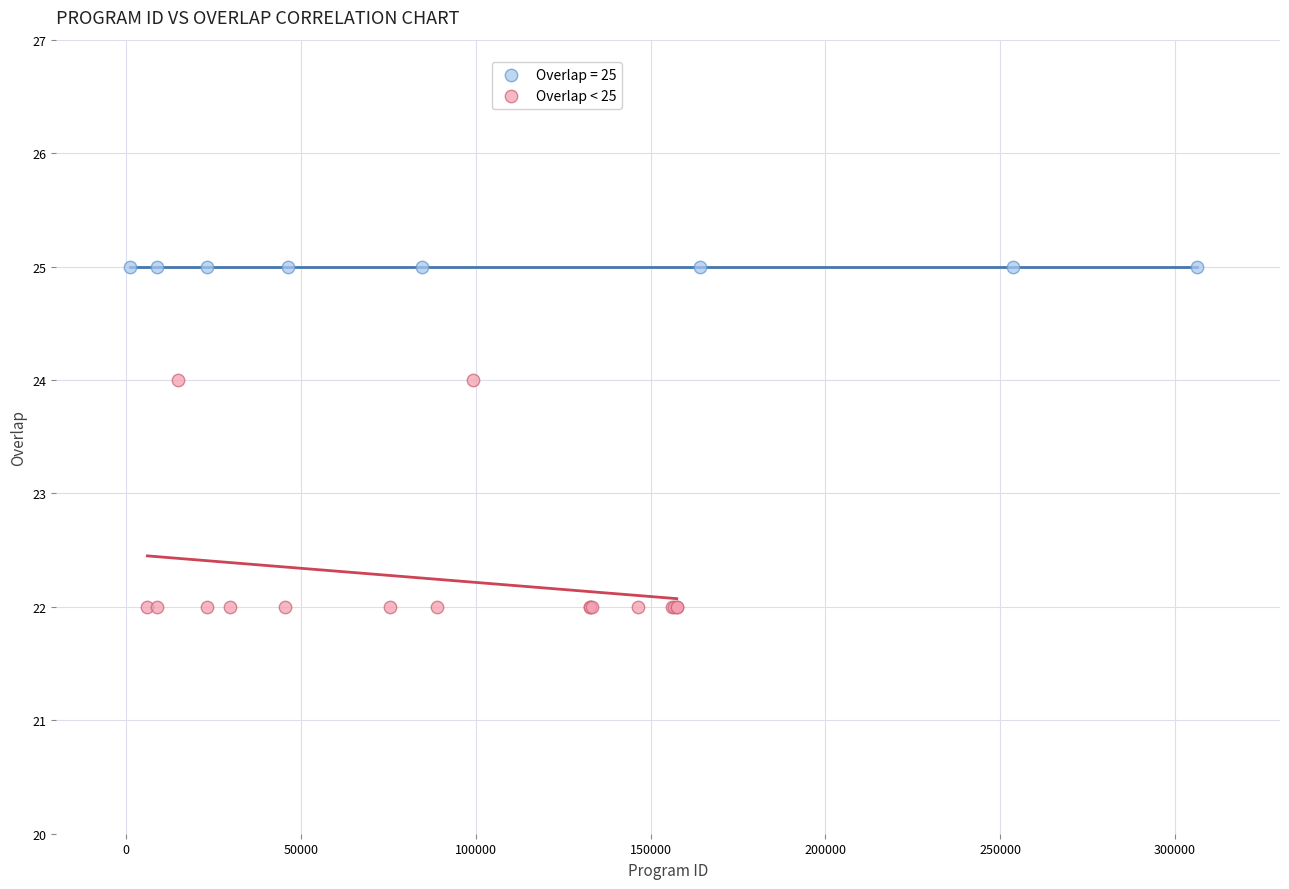

Which series contains the lowest Y value?

Overlap < 25